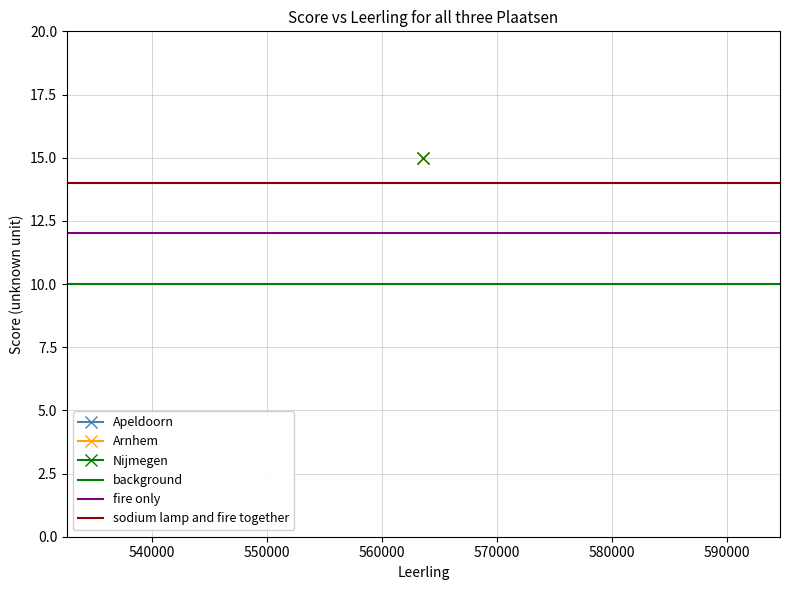

Is the value of sodium lamp and fire together at 540000 greater than the value of background at 530000?

Yes